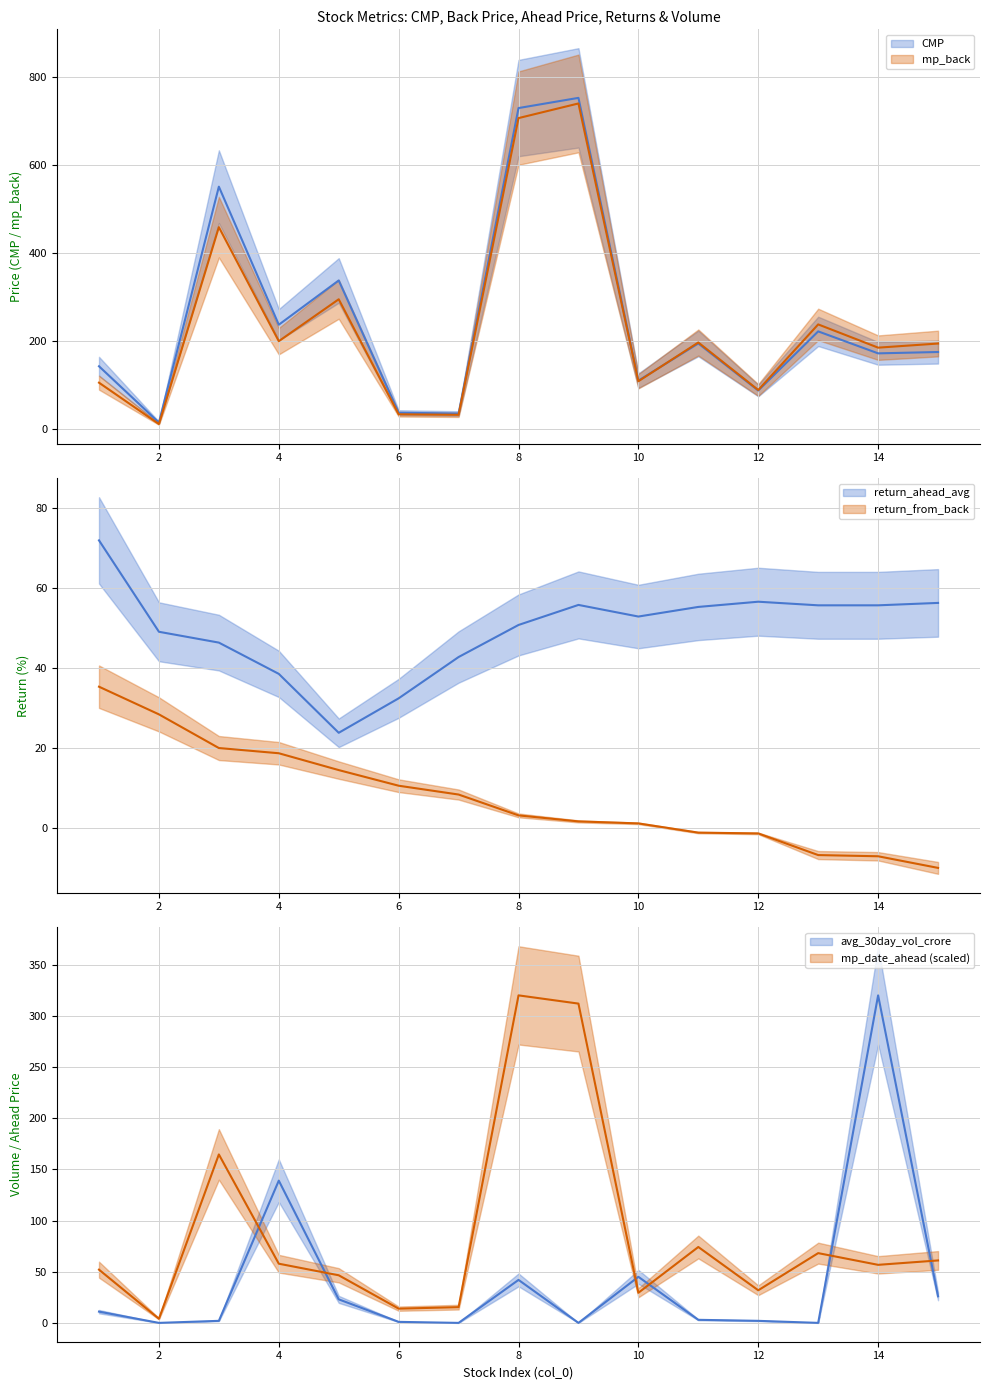

At 11, list the series in order from largest to smallest.

mp_back, CMP, mp_date_ahead, return_ahead_avg, avg_30day_vol_crore, return_from_back